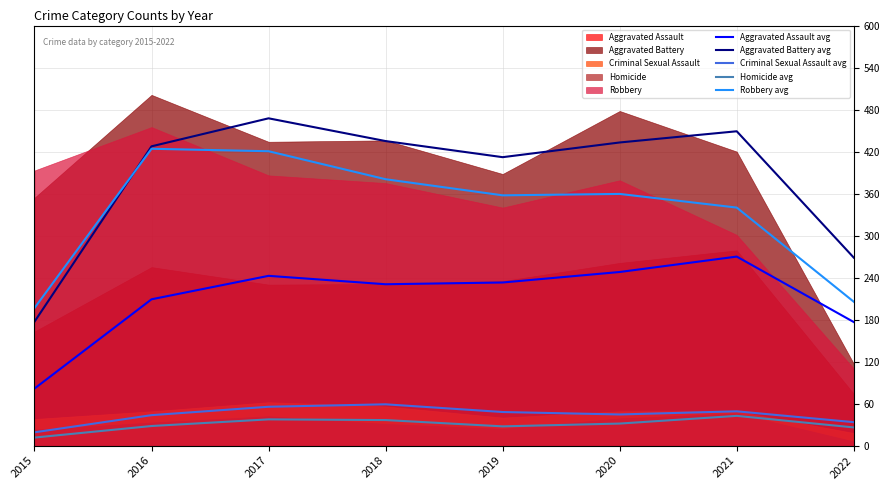

How many values in the Homicide avg series exceed 31?

4